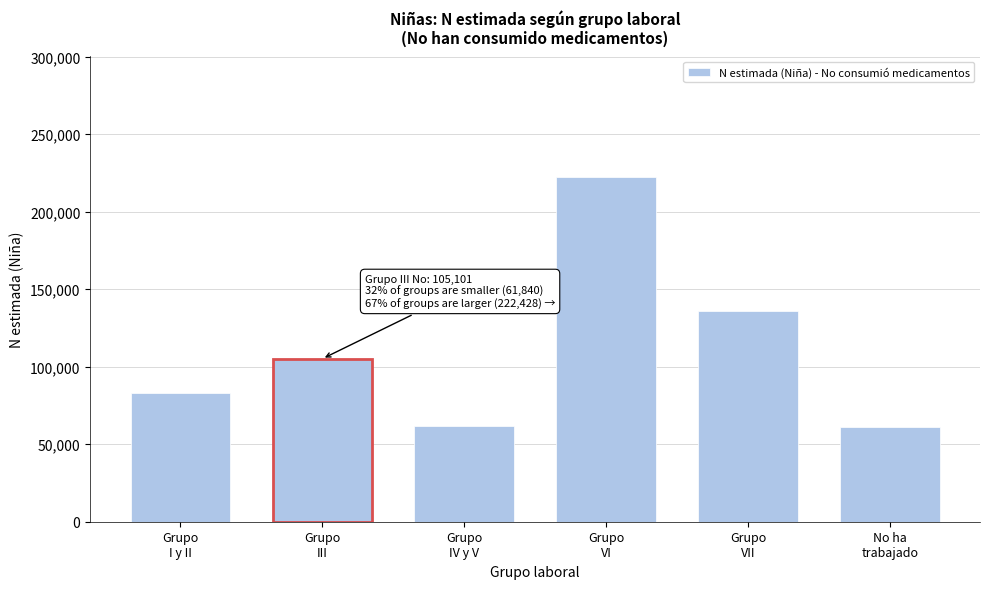

What is the difference between the maximum and minimum values?

161341